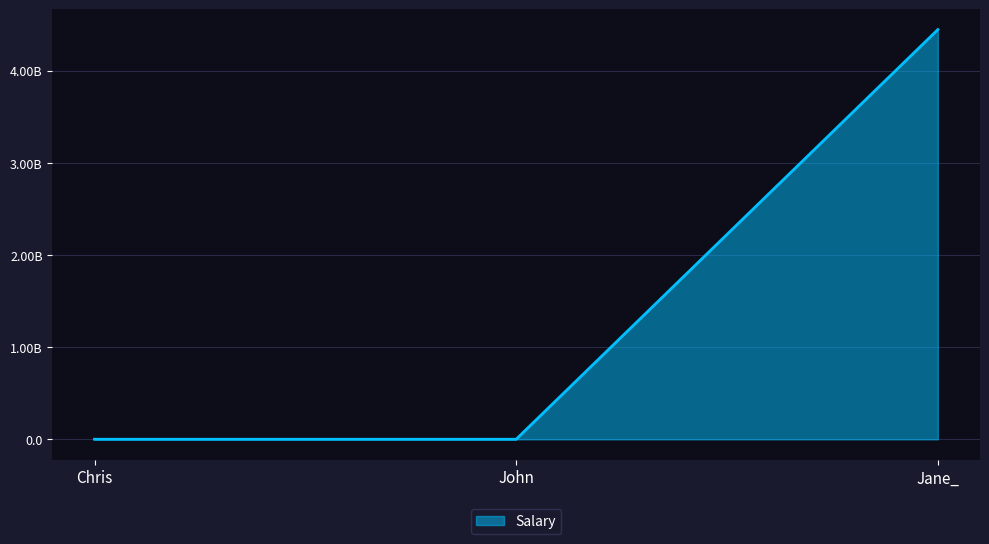

Does the chart display data point markers on the line(s)?

No